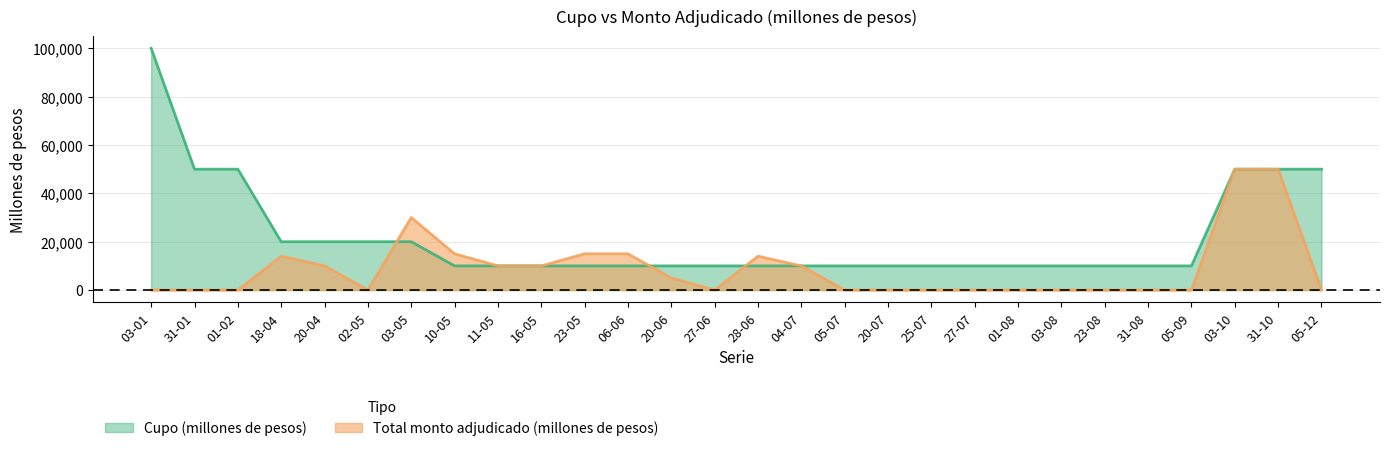

Reading left to right, list all the values displayed in this chart.

Cupo (millones de pesos): 100000	50000	50000	20000	20000	20000	20000	10000	10000	10000	10000	10000	10000	10000	10000	10000	10000	10000	10000	10000	10000	10000	10000	10000	10000	50000	50000	50000
Total monto adjudicado (millones de pesos): 0	0	0	14000	10000	0	30000	15000	10000	10000	15000	15000	5000	0	14000	10000	0	0	0	0	0	0	0	0	0	50000	50000	0